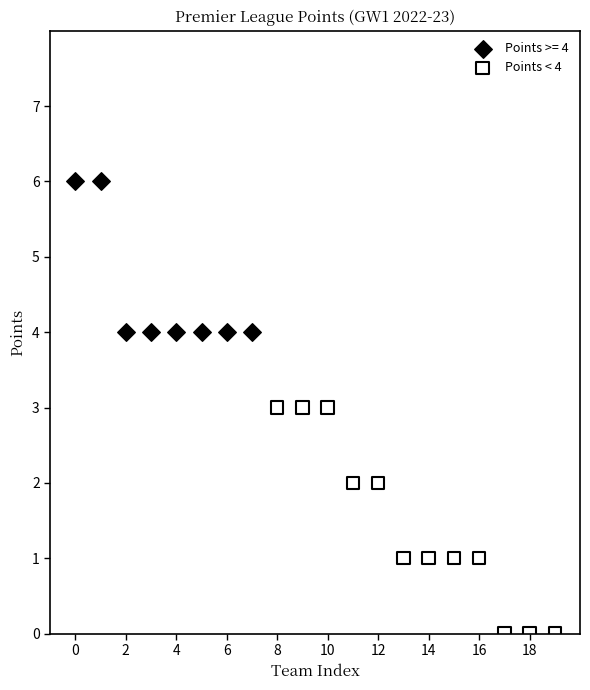

Which series has the widest spread of Y values?

Points < 4